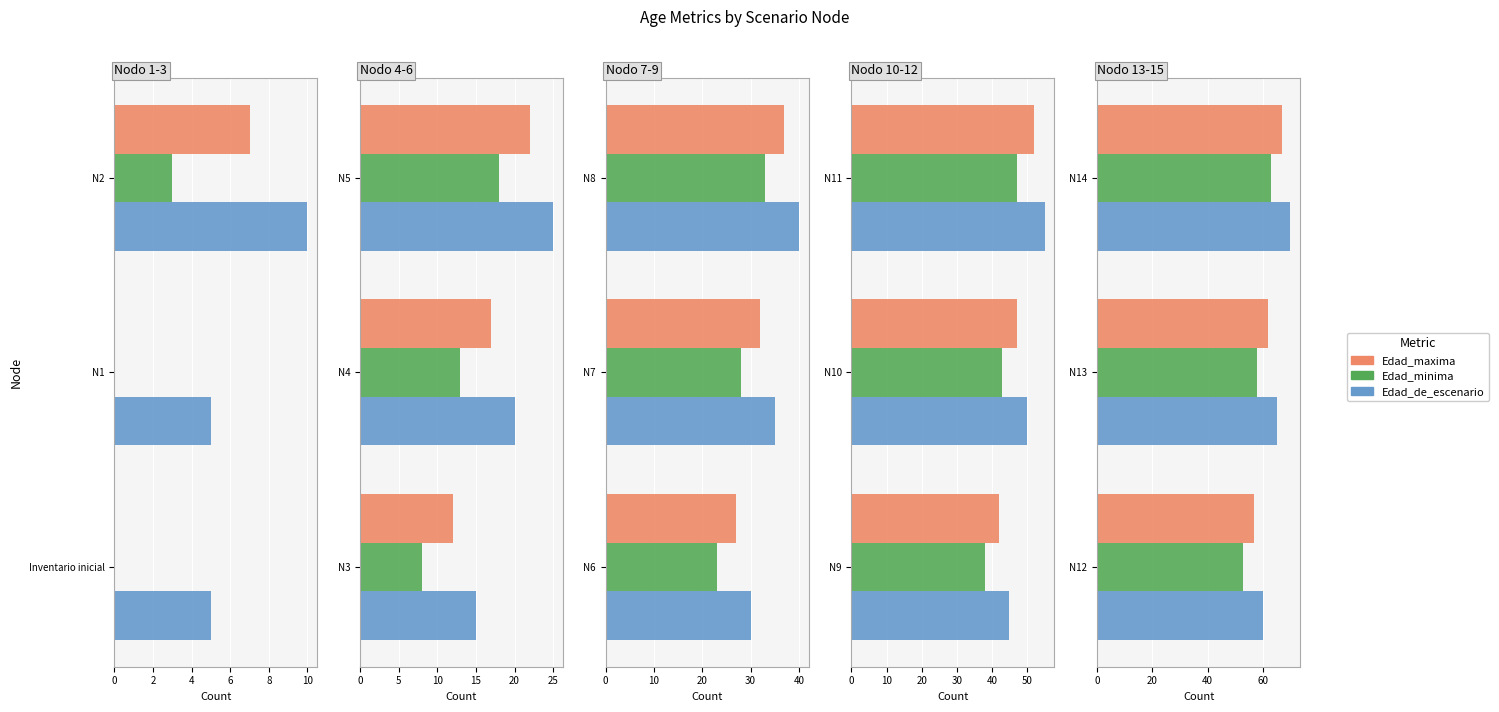

At how many categories does at least one series exceed 68?

1